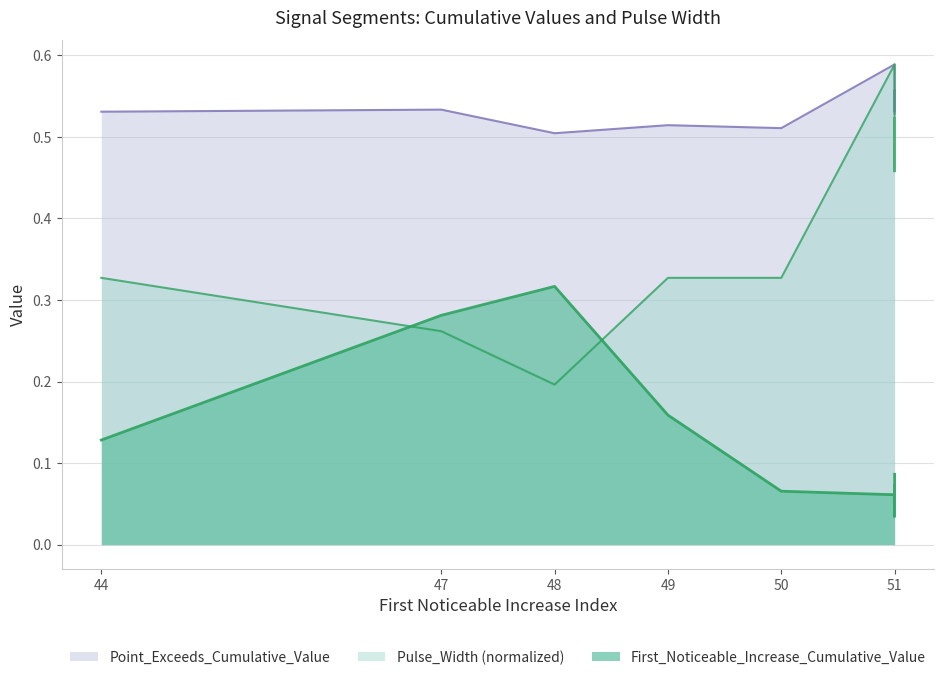

What is the value of the First_Noticeable_Increase_Cumulative_Value point at the 5th from the left?

0.1